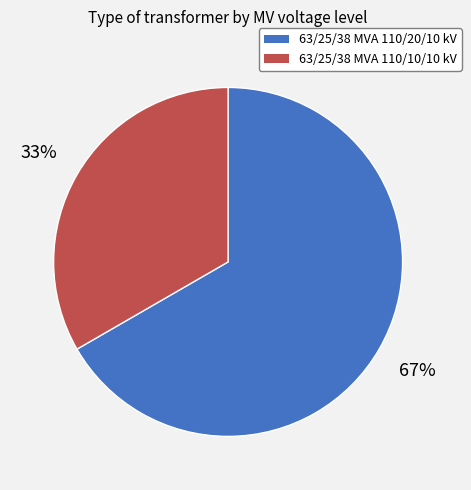

How many segments does this pie chart have?

2